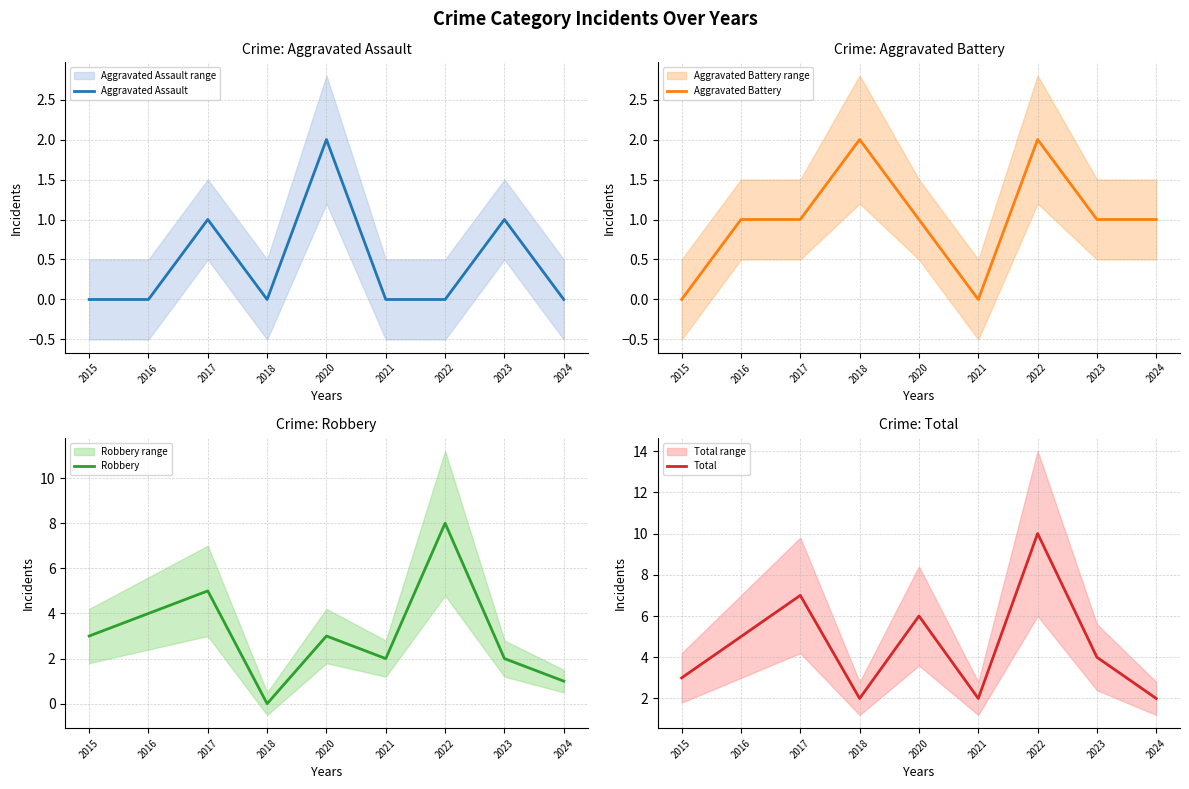

Read the Aggravated Battery value at 2016.

1